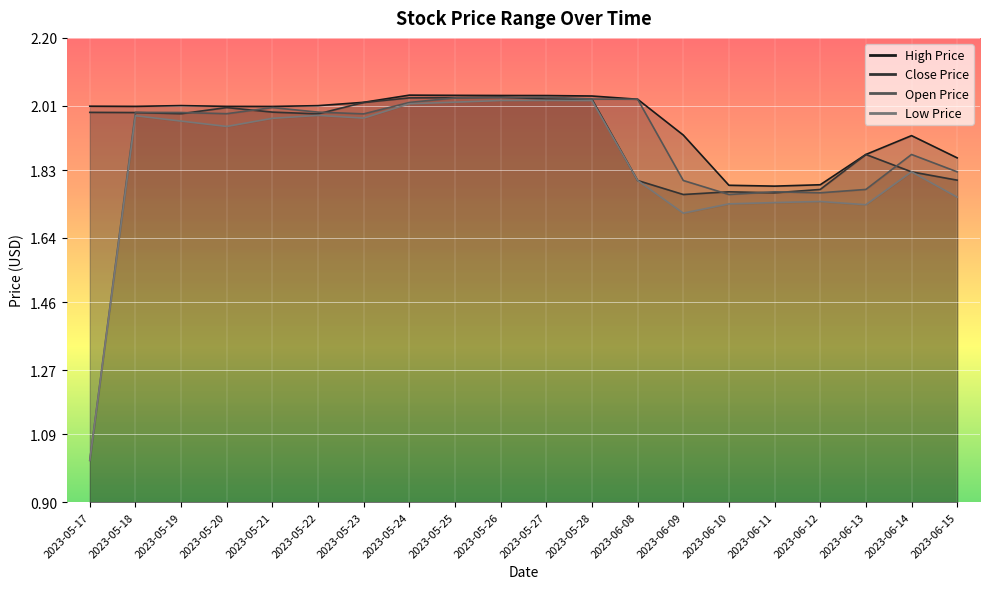

Reading left to right, list all the values displayed in this chart.

High Price: 2023-05-17=2.0	2023-05-18=2.0	2023-05-19=2.0	2023-05-20=2.0	2023-05-21=2.0	2023-05-22=2.0	2023-05-23=2.0	2023-05-24=2.0	2023-05-25=2.0	2023-05-26=2.0	2023-05-27=2.0	2023-05-28=2.0	2023-06-08=2.0	2023-06-09=1.9	2023-06-10=1.8	2023-06-11=1.8	2023-06-12=1.8	2023-06-13=1.9	2023-06-14=1.9	2023-06-15=1.9
Close Price: 2023-05-17=2.0	2023-05-18=2.0	2023-05-19=2.0	2023-05-20=2.0	2023-05-21=2.0	2023-05-22=2.0	2023-05-23=2.0	2023-05-24=2.0	2023-05-25=2.0	2023-05-26=2.0	2023-05-27=2.0	2023-05-28=2.0	2023-06-08=1.8	2023-06-09=1.8	2023-06-10=1.8	2023-06-11=1.8	2023-06-12=1.8	2023-06-13=1.9	2023-06-14=1.8	2023-06-15=1.8
Open Price: 2023-05-17=1.0	2023-05-18=2.0	2023-05-19=2.0	2023-05-20=2.0	2023-05-21=2.0	2023-05-22=2.0	2023-05-23=2.0	2023-05-24=2.0	2023-05-25=2.0	2023-05-26=2.0	2023-05-27=2.0	2023-05-28=2.0	2023-06-08=2.0	2023-06-09=1.8	2023-06-10=1.8	2023-06-11=1.8	2023-06-12=1.8	2023-06-13=1.8	2023-06-14=1.9	2023-06-15=1.8
Low Price: 2023-05-17=1.0	2023-05-18=2.0	2023-05-19=2.0	2023-05-20=2.0	2023-05-21=2.0	2023-05-22=2.0	2023-05-23=2.0	2023-05-24=2.0	2023-05-25=2.0	2023-05-26=2.0	2023-05-27=2.0	2023-05-28=2.0	2023-06-08=1.8	2023-06-09=1.7	2023-06-10=1.7	2023-06-11=1.7	2023-06-12=1.7	2023-06-13=1.7	2023-06-14=1.8	2023-06-15=1.8